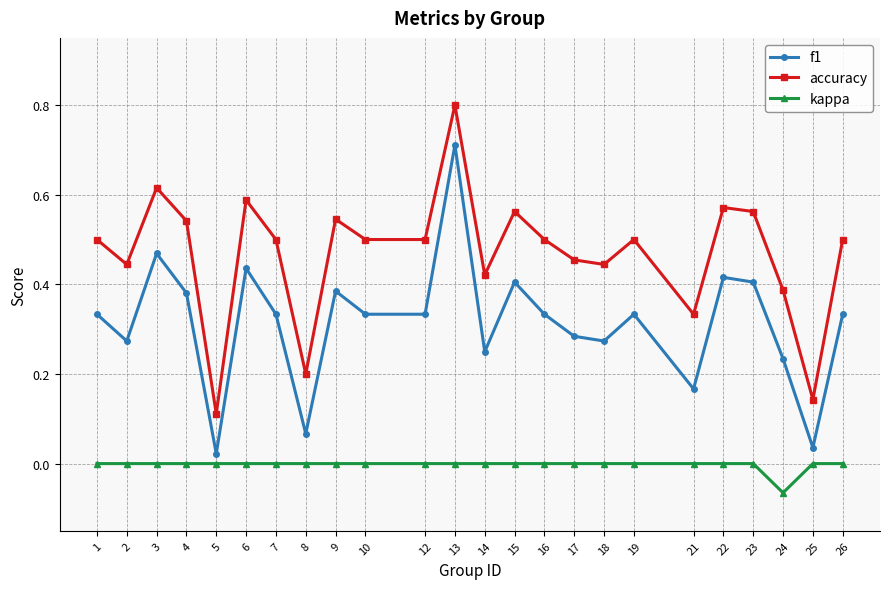

Where is the first local minimum for accuracy?

2